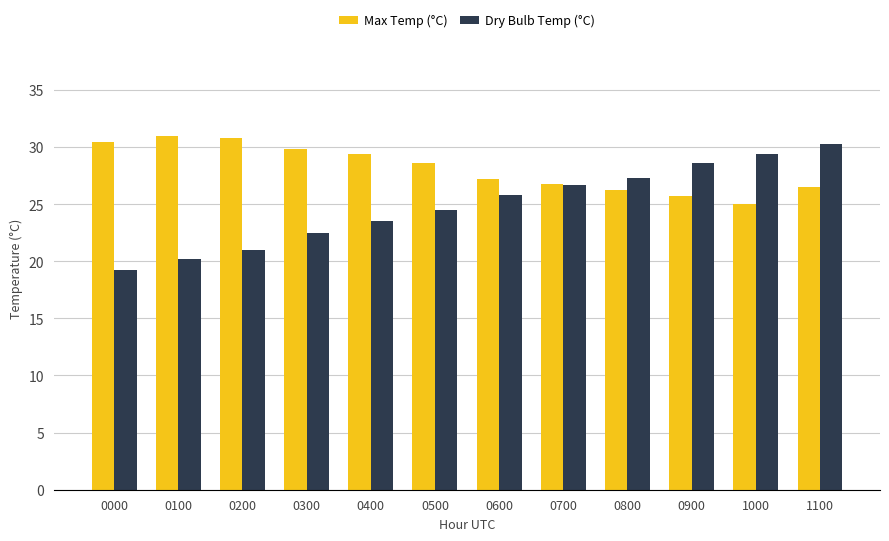

At 0200, list the series in order from smallest to largest.

Dry Bulb Temp (°C), Max Temp (°C)